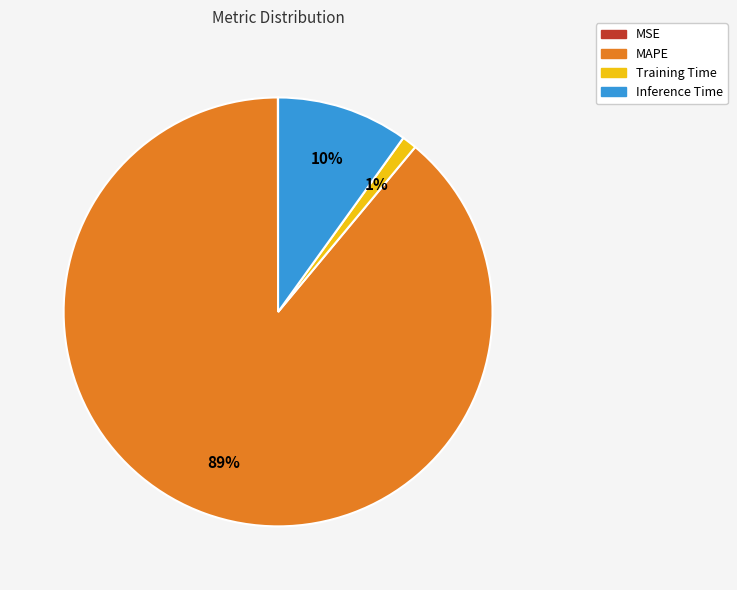

To the nearest percent, what is the difference between the largest and smallest slice percentages?

89%